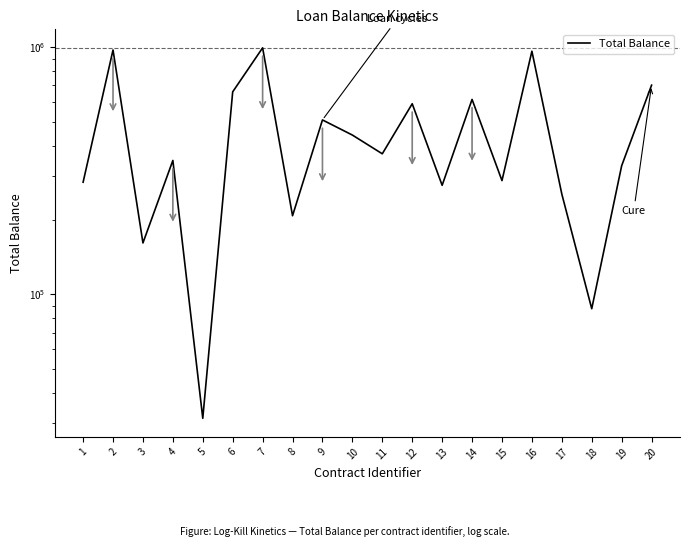

What value does the data have at 11?

370332